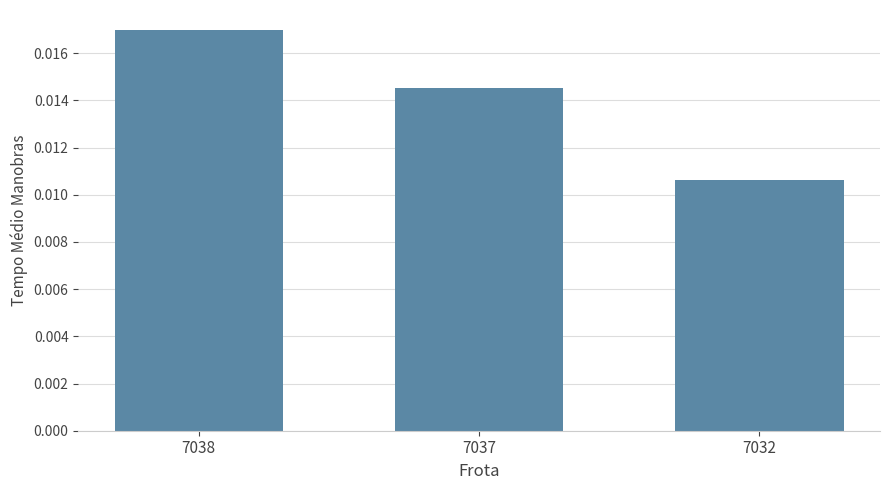

Rank the categories by value from lowest to highest.

7032, 7037, 7038